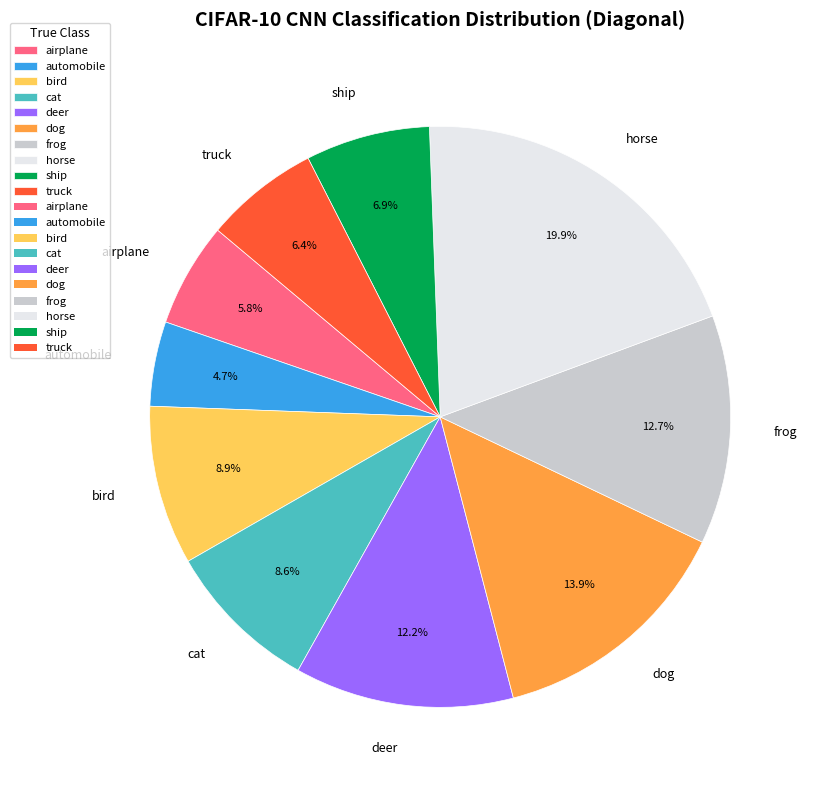

Which has a higher value, horse or truck?

horse